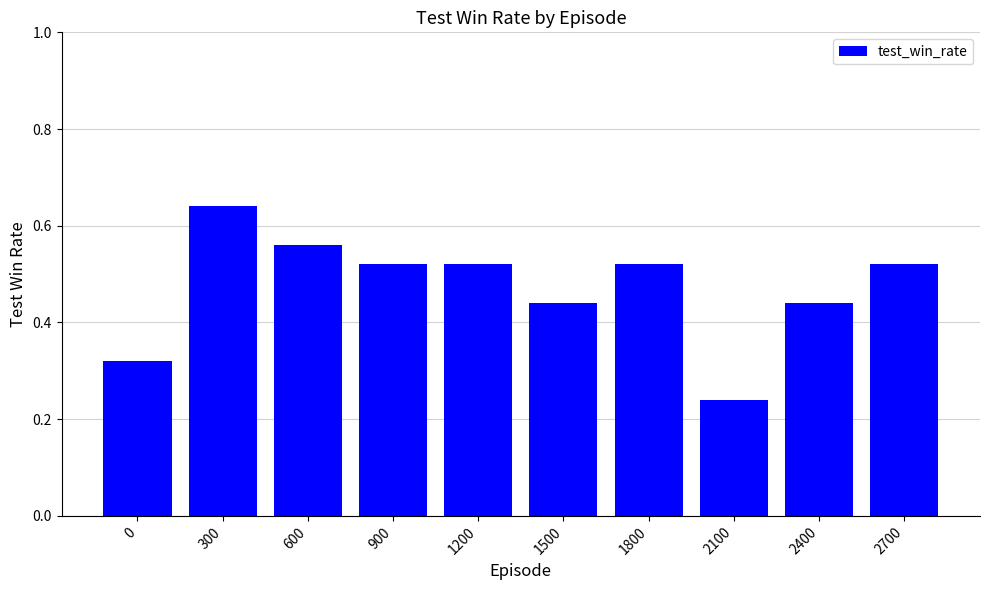

Count the values in the range 0 to 1.

10